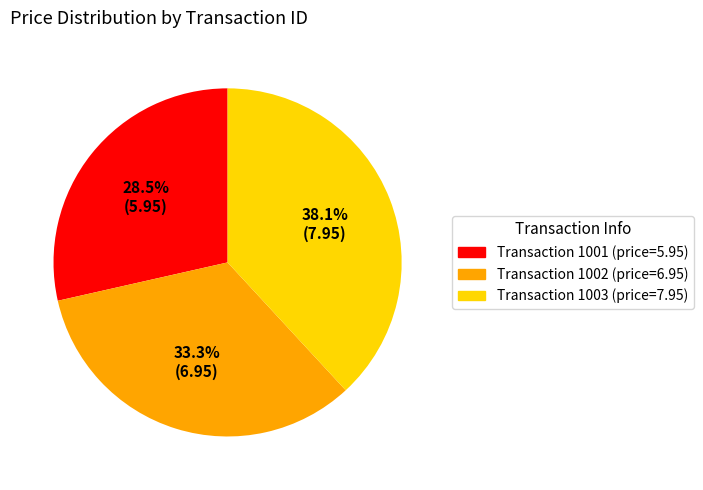

How many segments does this pie chart have?

3